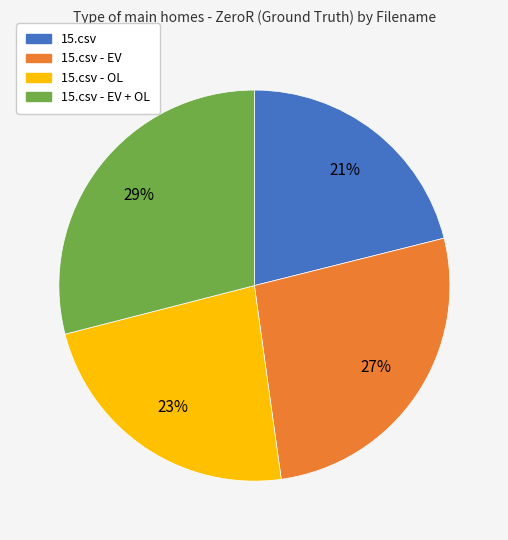

Is there a majority slice in this chart?

No